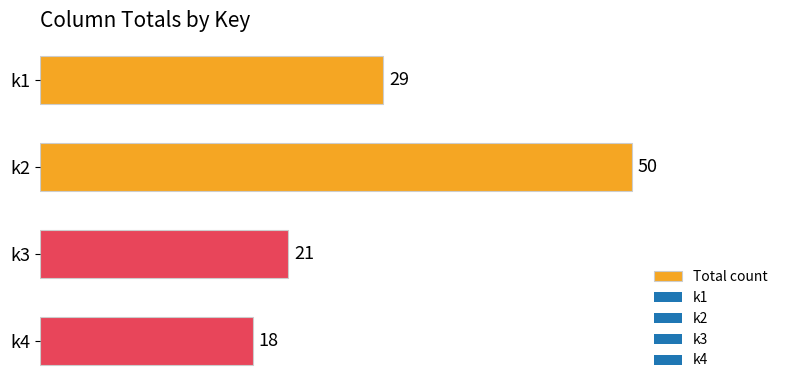

What is the maximum value shown in the chart?

50